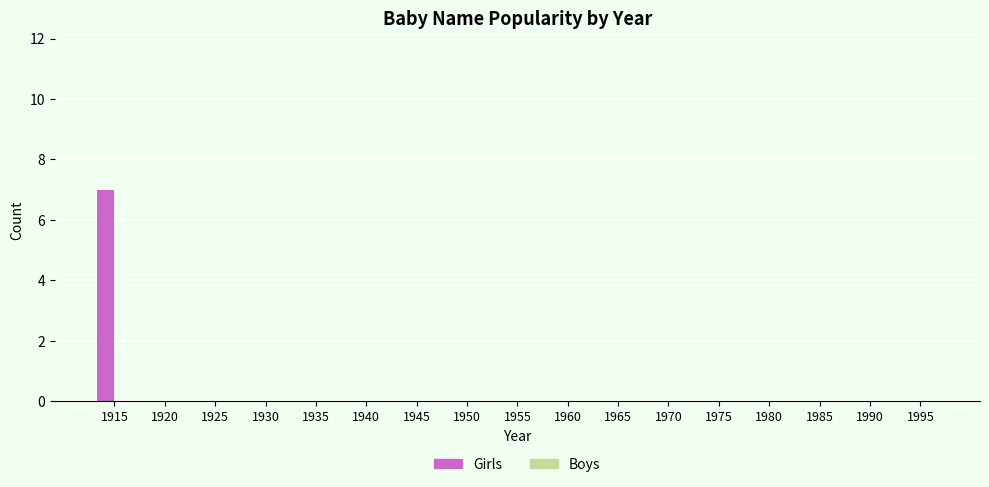

How many series are shown in this chart?

1